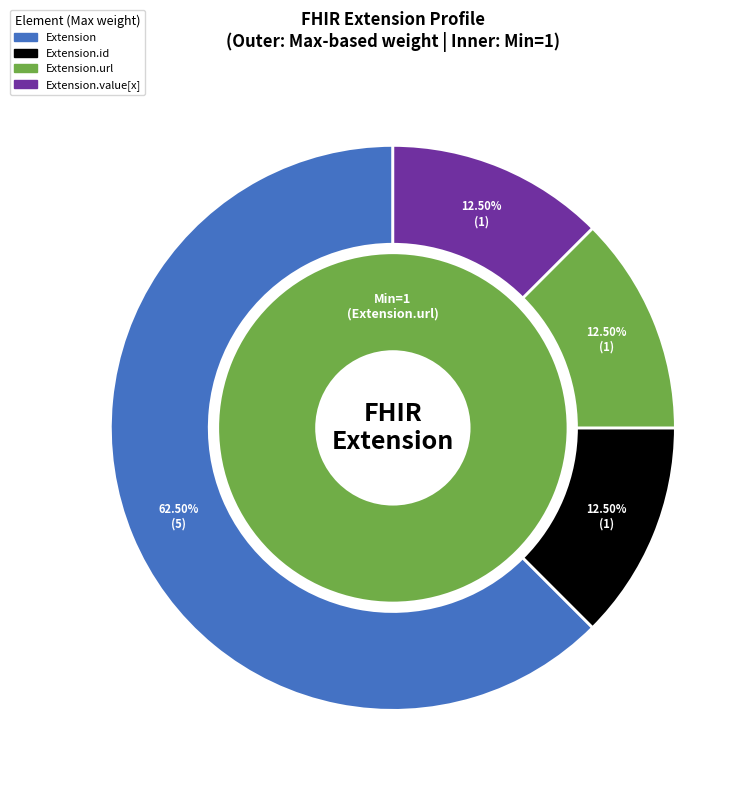

What is the majority slice?

Extension.url